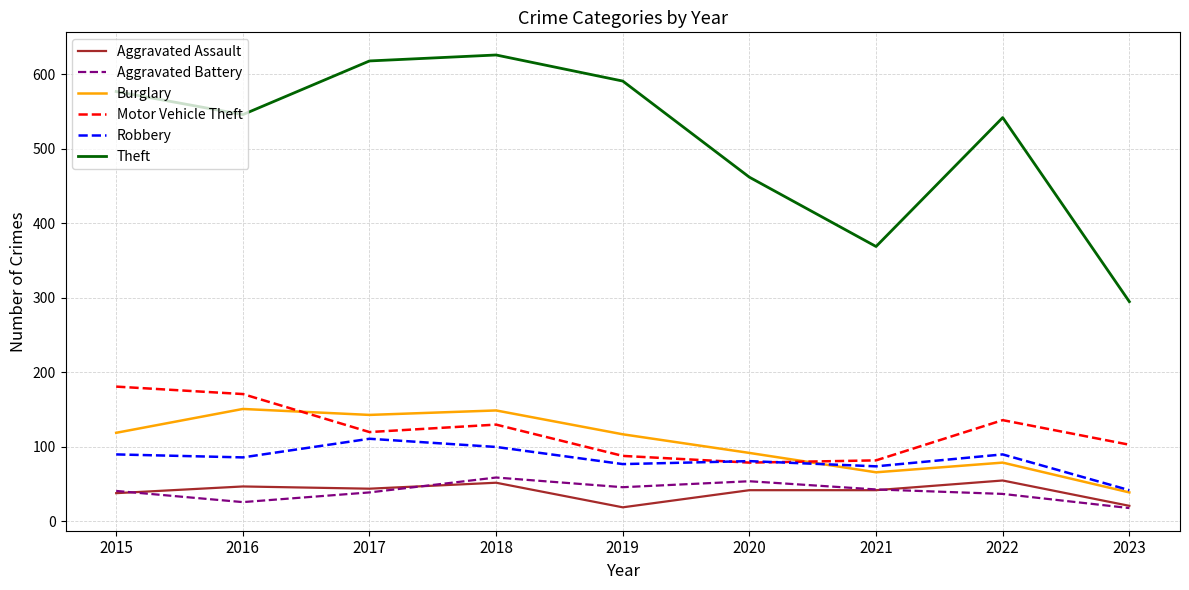

What is the difference between the highest and lowest values at 2022?

505